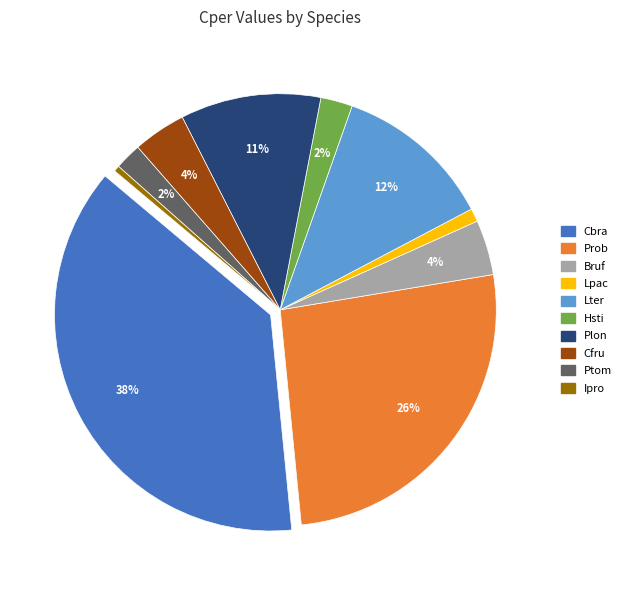

Is the sum of Ipro and Lpac greater than half?

No